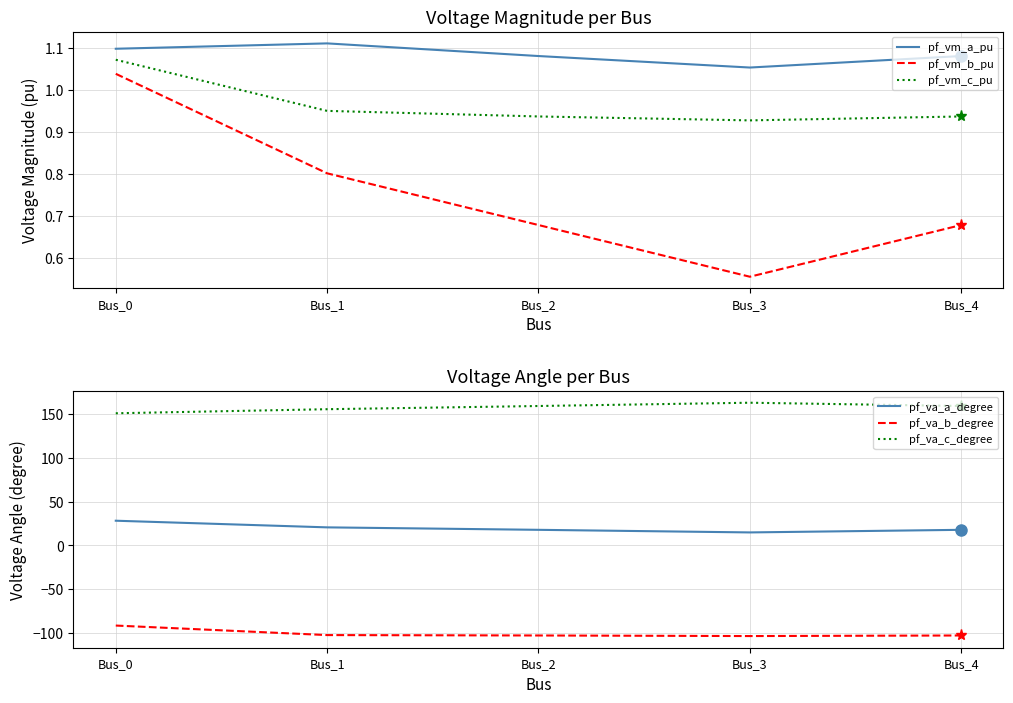

List the labels in order of pf_va_a_degree value, smallest first.

Bus_3, Bus_2, Bus_4, Bus_1, Bus_0